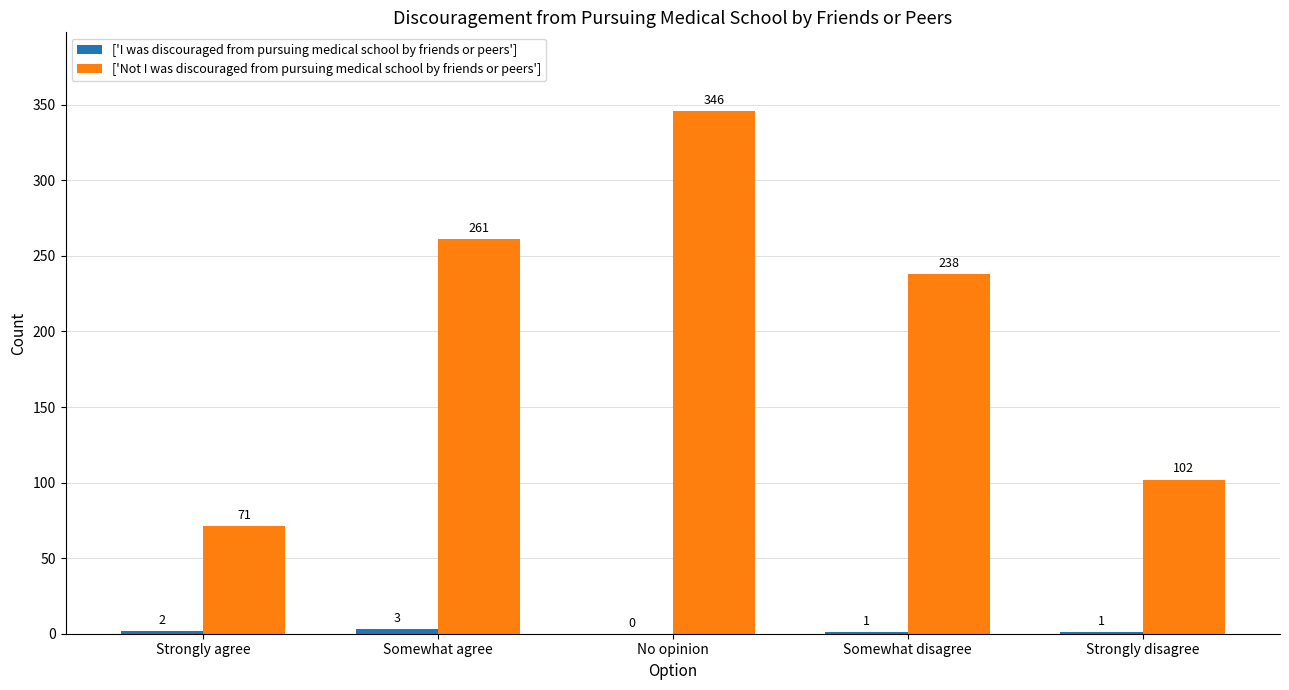

How many groups of bars are there?

5